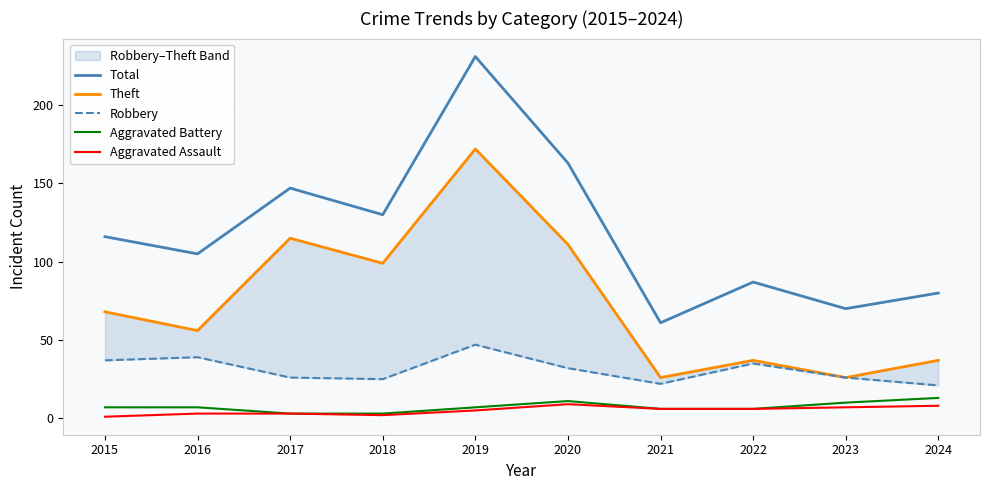

What is the value of the Robbery point at the 10th from the left?

21